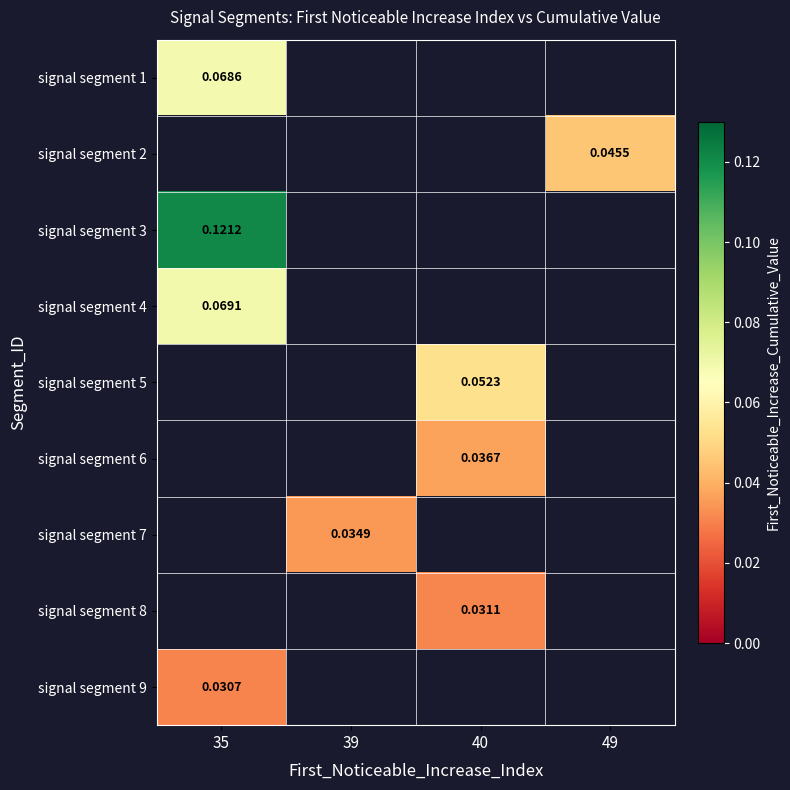

At which category does the chart reach its minimum across all series?

35